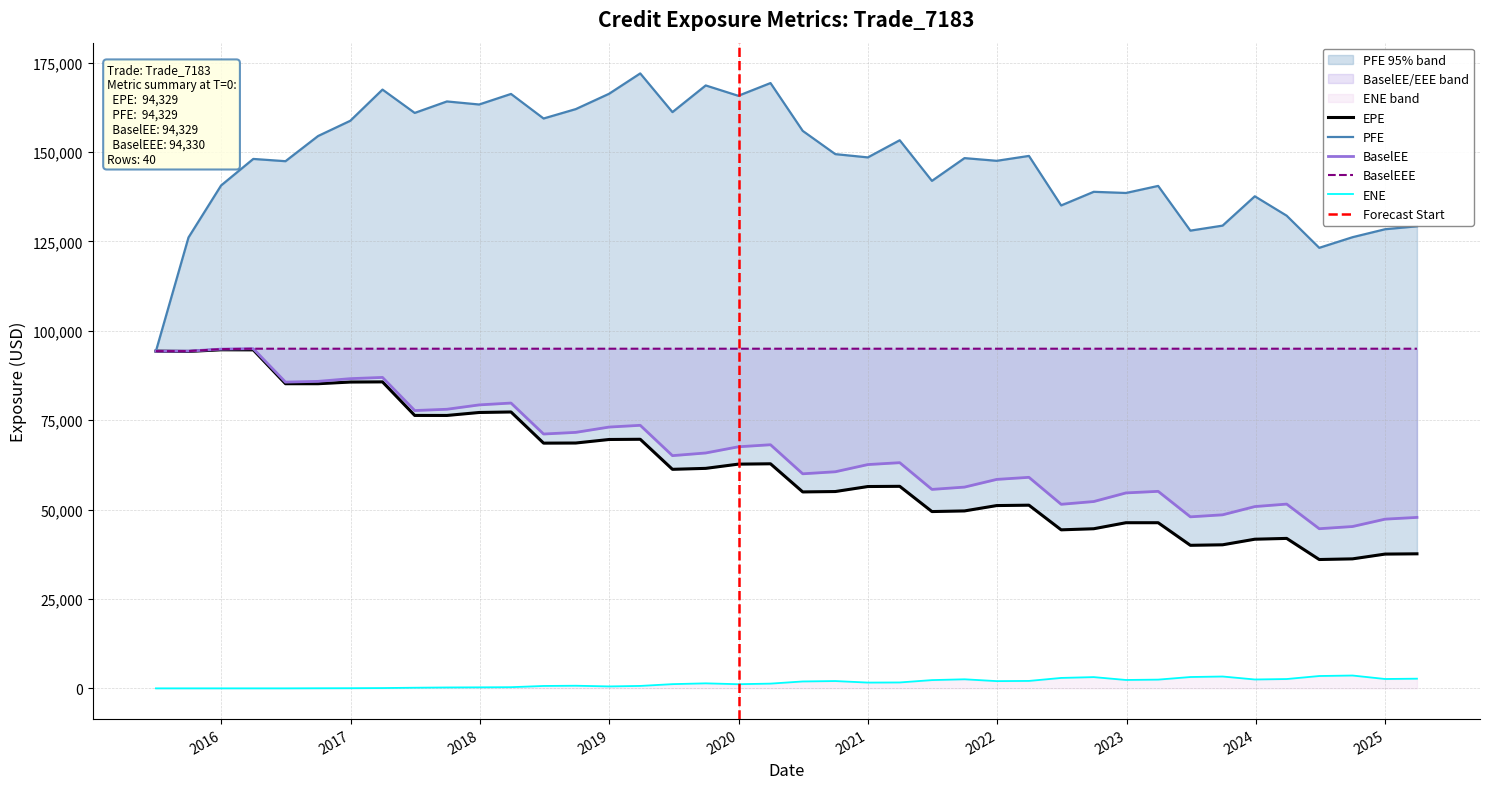

At which label does PFE first exceed 148518?

2016-09-30